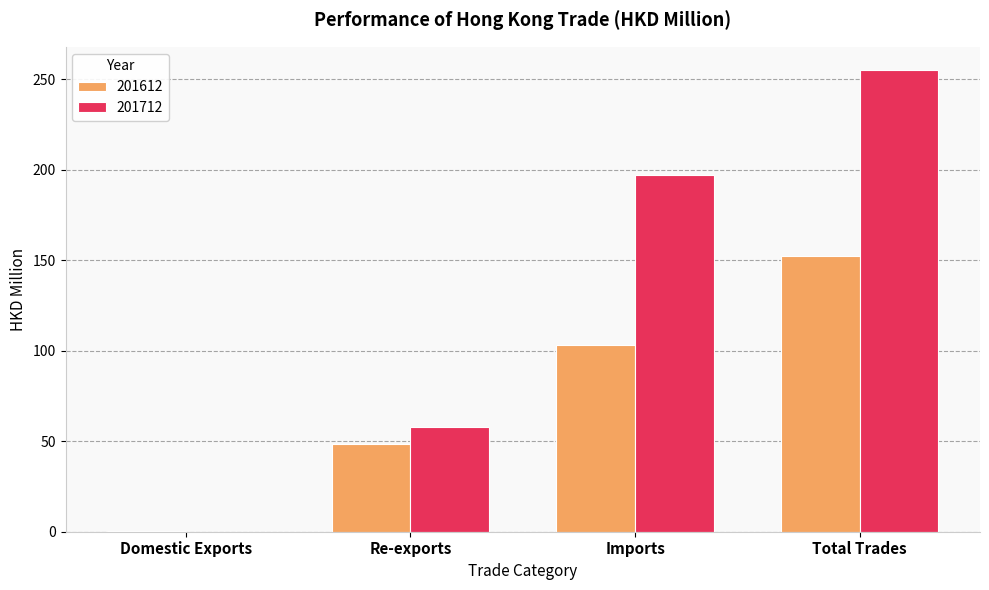

Which category has the highest value in the 201612 series?

Total Trades